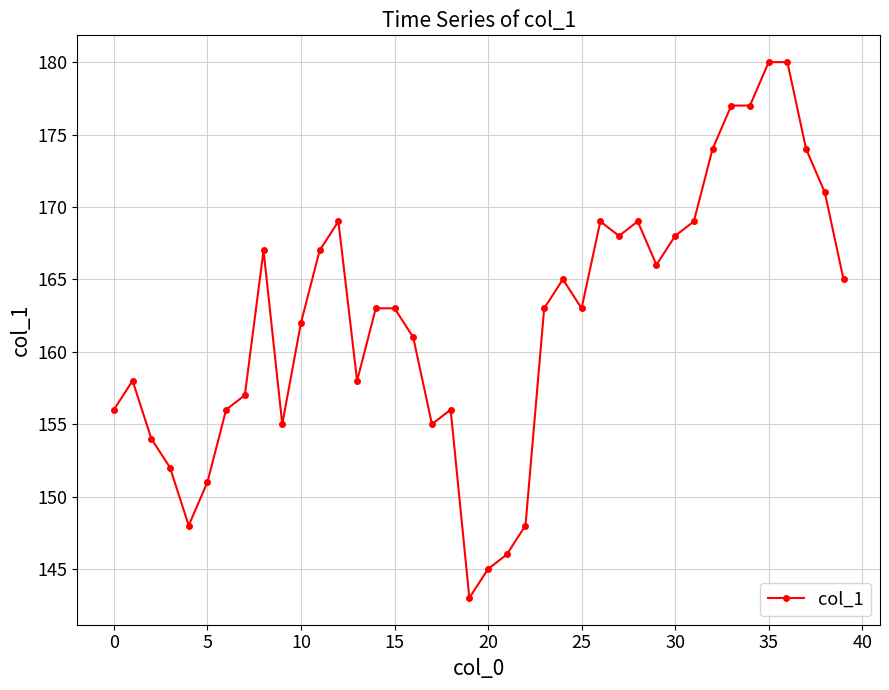

Reading left to right, transcribe all the data shown in this chart.

156	158	154	152	148	151	156	157	167	155	162	167	169	158	163	163	161	155	156	143	145	146	148	163	165	163	169	168	169	166	168	169	174	177	177	180	180	174	171	165